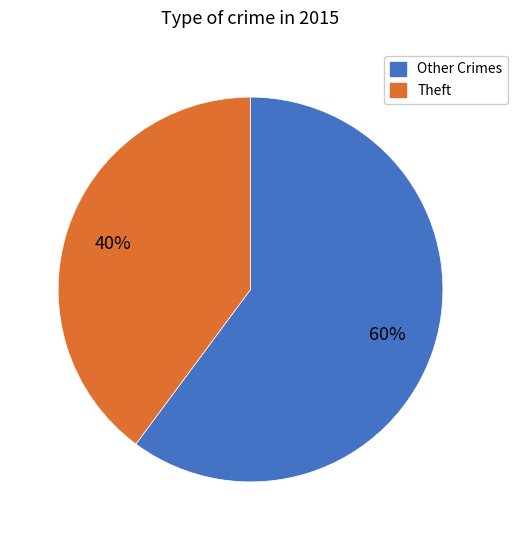

To the nearest percent, what is the average slice percentage?

50%